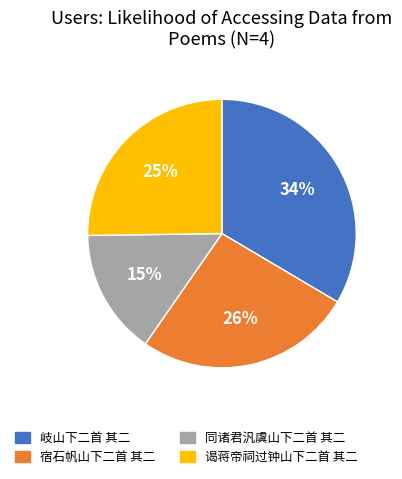

Rank the categories by value from lowest to highest.

同诸君汎虞山下二首 其二, 谒蒋帝祠过钟山下二首 其二, 宿石帆山下二首 其二, 岐山下二首 其二